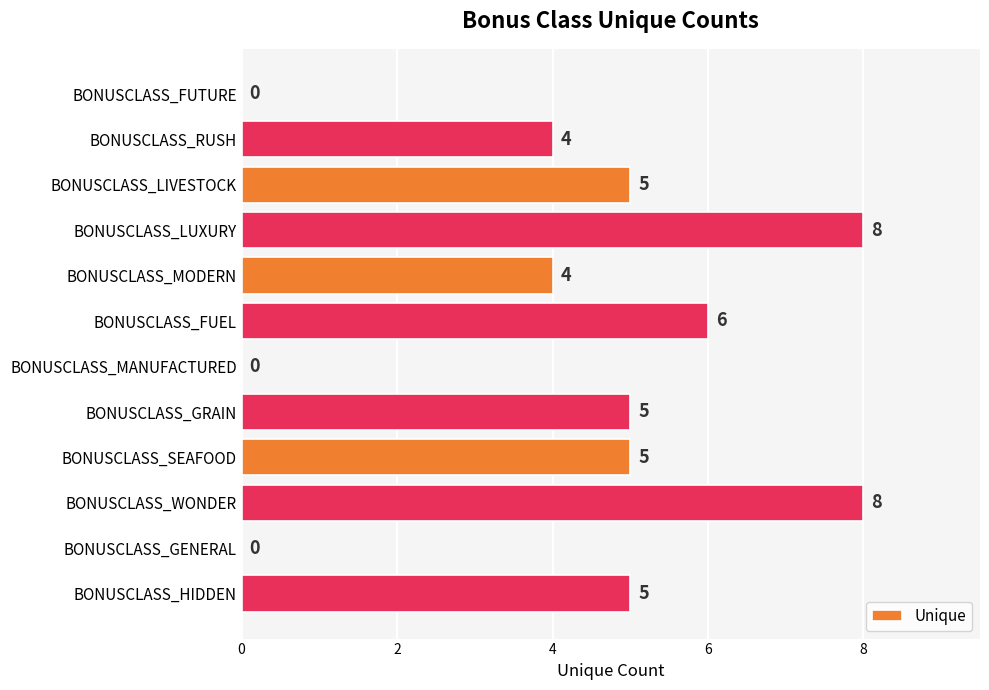

How many values are between 4 and 6?

7